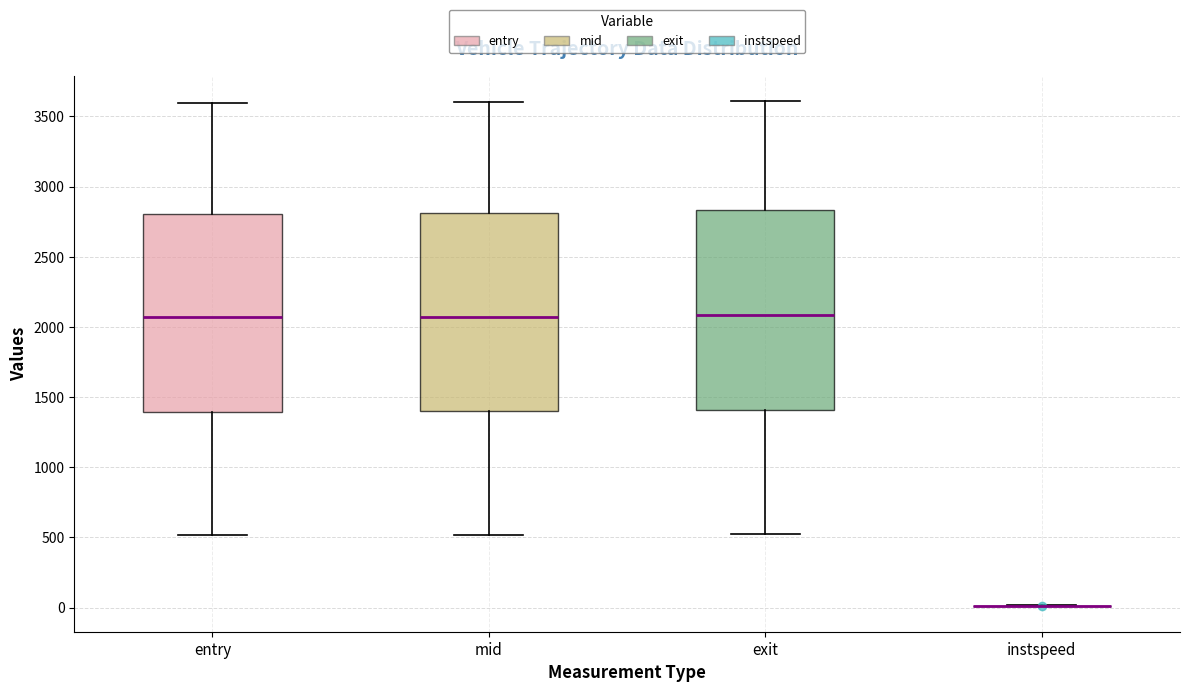

Reading left to right, read every box against the y-axis: the position of its median line, the range the box covers, and the ends of its whiskers. The values are not printed on the chart, so give them approximately, as read against the axis.

entry: median 2050, box 1400 to 2800, whiskers 500 to 3600
mid: median 2050, box 1400 to 2800, whiskers 500 to 3600
exit: median 2100, box 1400 to 2850, whiskers 500 to 3600
instspeed: box collapsed to a line at 0, whiskers 0 to 0